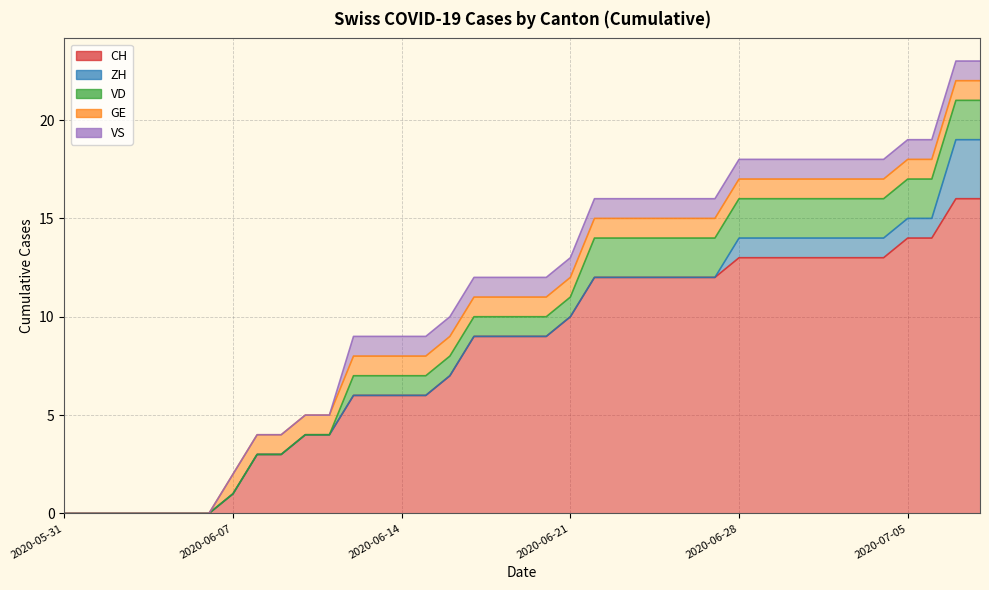

Reading left to right, transcribe all the data shown in this chart.

CH: 0	0	0	0	0	0	0	1	3	3	4	4	6	6	6	6	7	9	9	9	9	10	12	12	12	12	12	12	13	13	13	13	13	13	13	14	14	16	16
ZH: 0	0	0	0	0	0	0	0	0	0	0	0	0	0	0	0	0	0	0	0	0	0	0	0	0	0	0	0	1	1	1	1	1	1	1	1	1	3	3
VD: 0	0	0	0	0	0	0	0	0	0	0	0	1	1	1	1	1	1	1	1	1	1	2	2	2	2	2	2	2	2	2	2	2	2	2	2	2	2	2
GE: 0	0	0	0	0	0	0	1	1	1	1	1	1	1	1	1	1	1	1	1	1	1	1	1	1	1	1	1	1	1	1	1	1	1	1	1	1	1	1
VS: 0	0	0	0	0	0	0	0	0	0	0	0	1	1	1	1	1	1	1	1	1	1	1	1	1	1	1	1	1	1	1	1	1	1	1	1	1	1	1